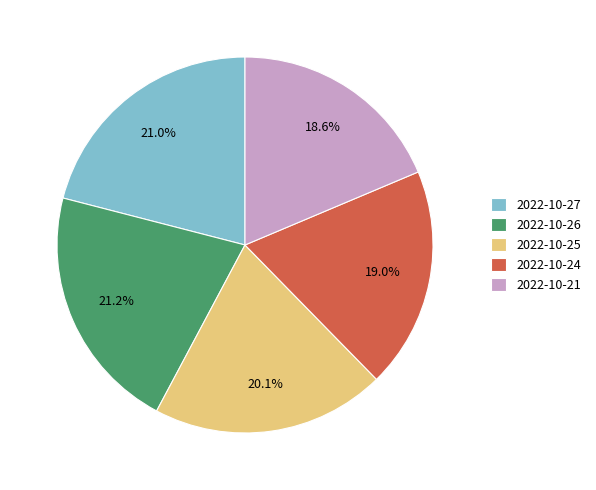

Is there a majority slice in this chart?

No